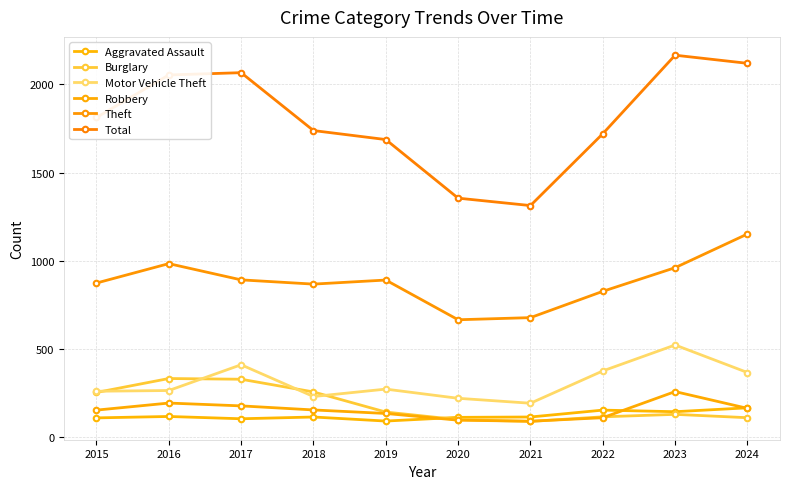

Which series has the largest range (max minus min)?

Total